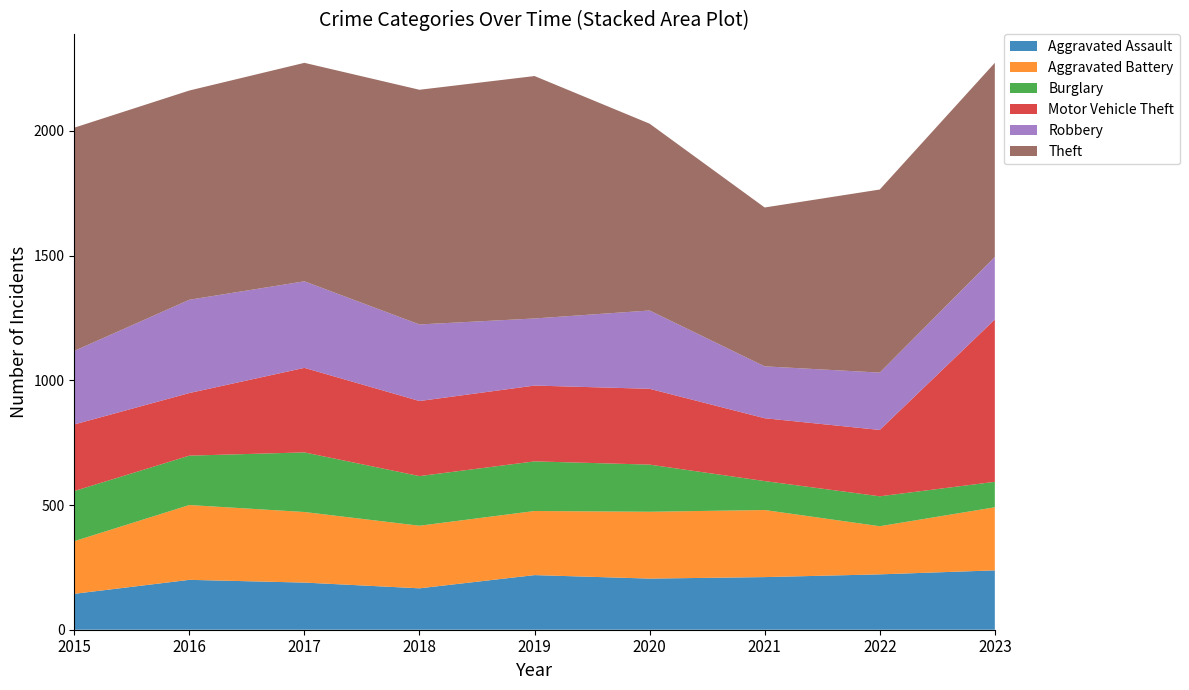

Reading right to left, transcribe all the data shown in this chart.

Aggravated Assault: 238	222	211	205	219	166	189	200	144
Aggravated Battery: 253	193	269	268	257	251	283	300	211
Burglary: 102	120	116	189	199	199	239	198	201
Motor Vehicle Theft: 651	266	252	304	304	301	339	251	267
Robbery: 251	230	208	314	269	307	347	374	295
Theft: 778	734	637	749	972	941	876	839	895